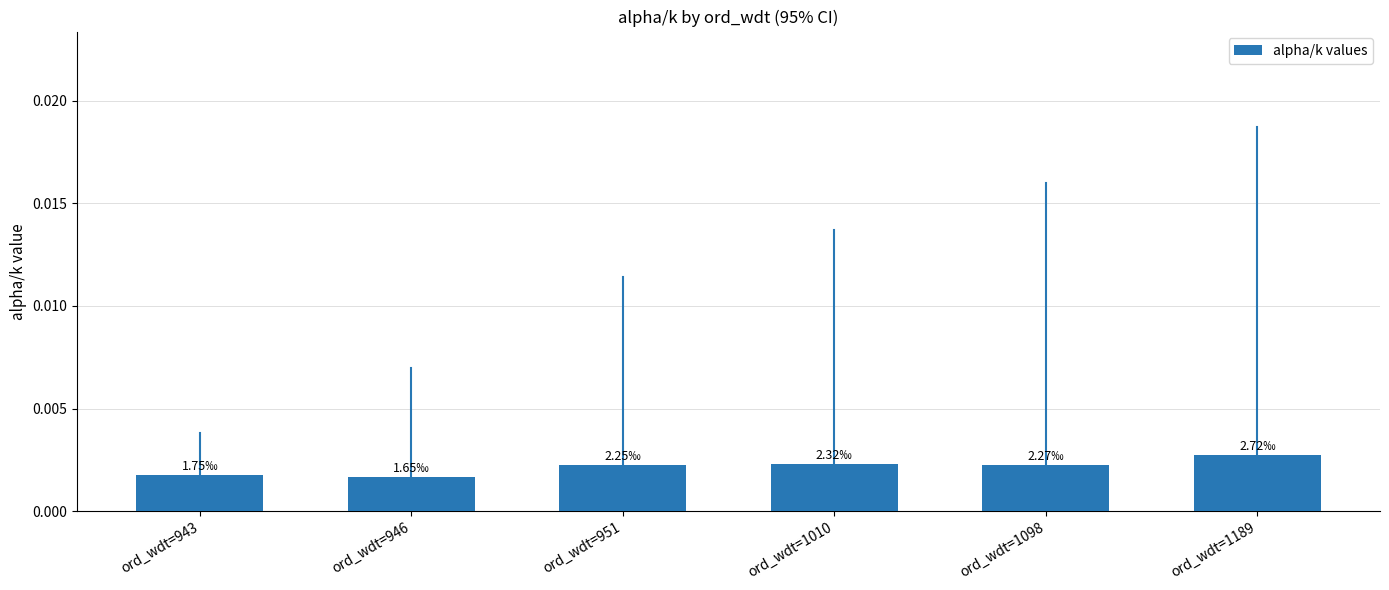

How many values are between 0 and 1?

6